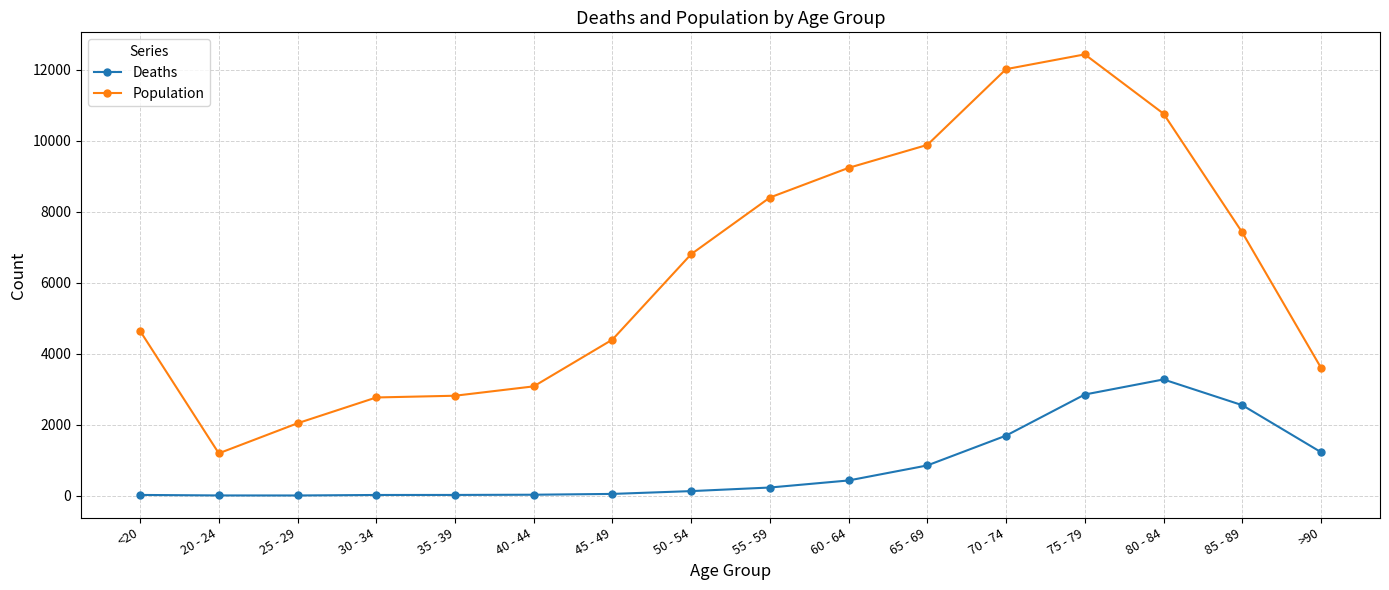

How many lines are shown in the chart?

2